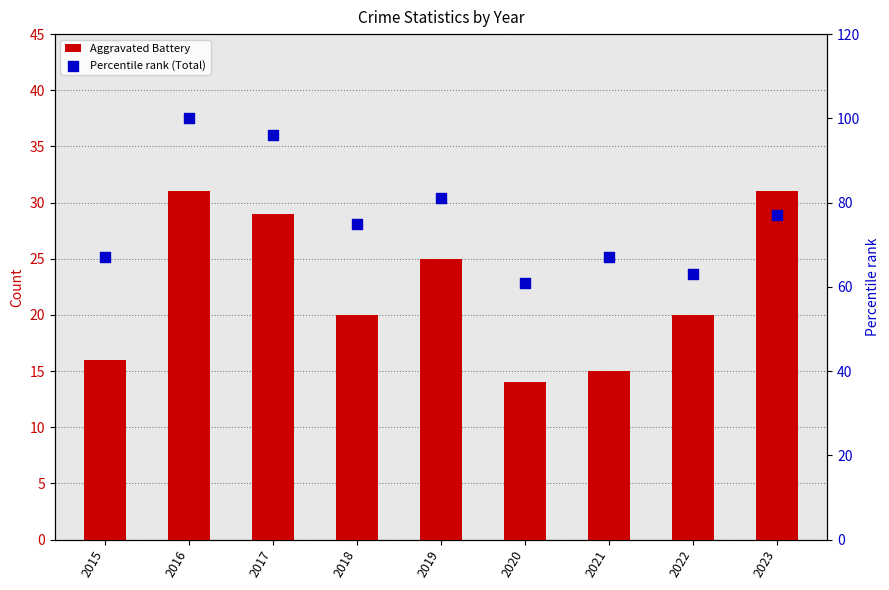

Is the value of Percentile rank (Total) at 2019 greater than the value of Aggravated Battery at 2016?

Yes